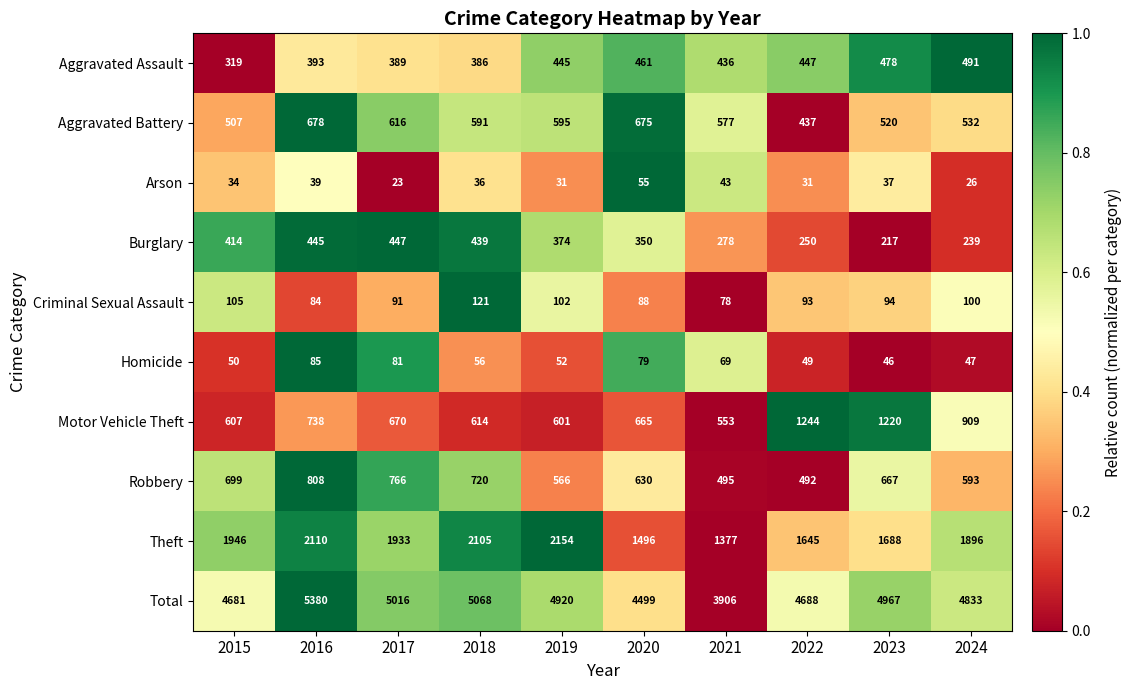

Which series has the largest total across all categories?

Total